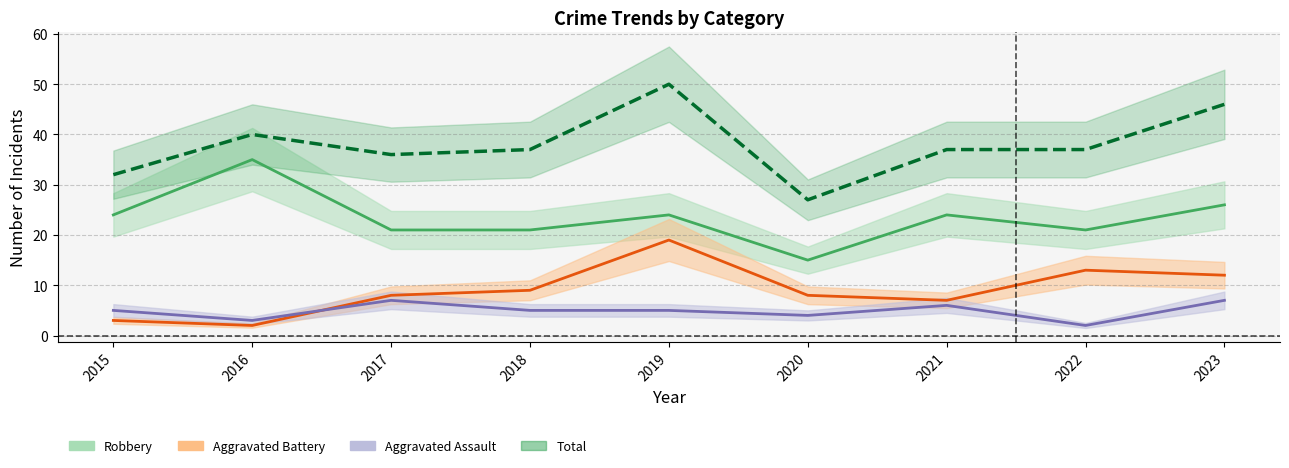

Rank the series at 2018 from lowest to highest value.

Aggravated Assault, Aggravated Battery, Robbery, Total